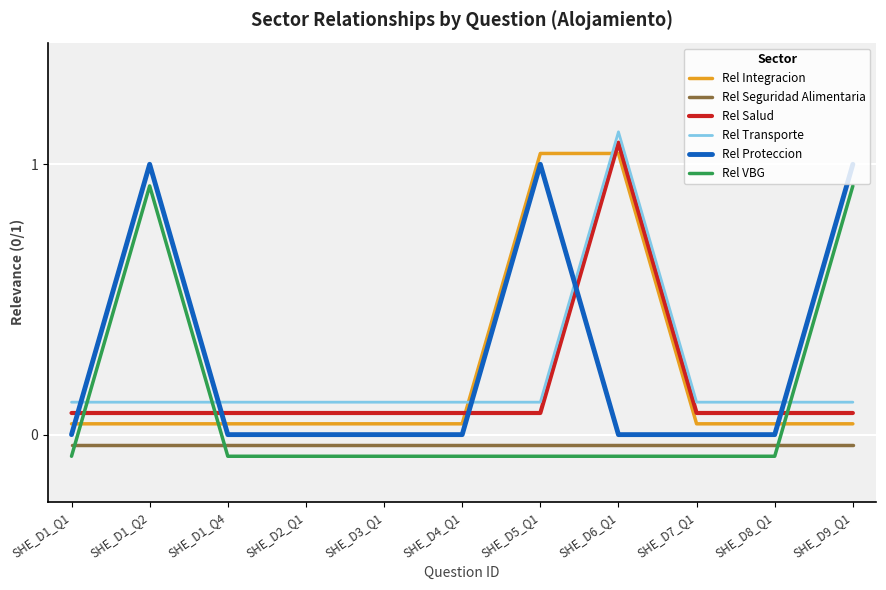

Does the chart display data point markers on the line(s)?

No